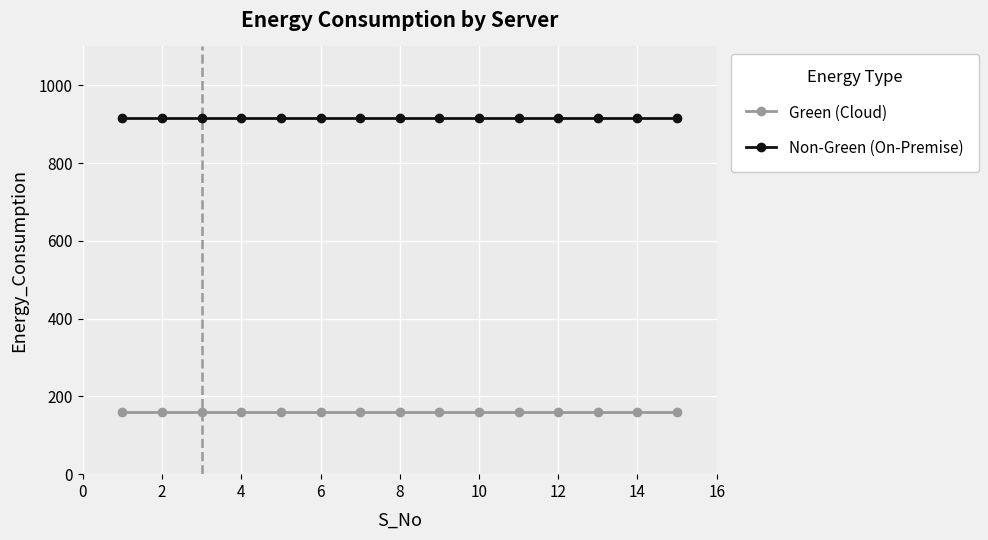

Rank the series by their maximum value, from lowest to highest.

Green (Cloud), Non-Green (On-Premise)